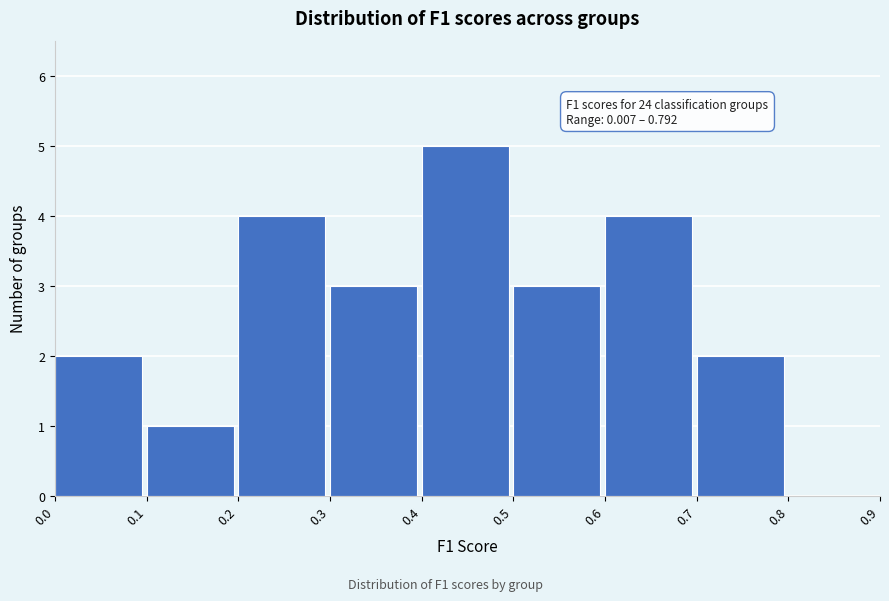

Over which range of the x-axis is the bar tallest?

0.4 to 0.5